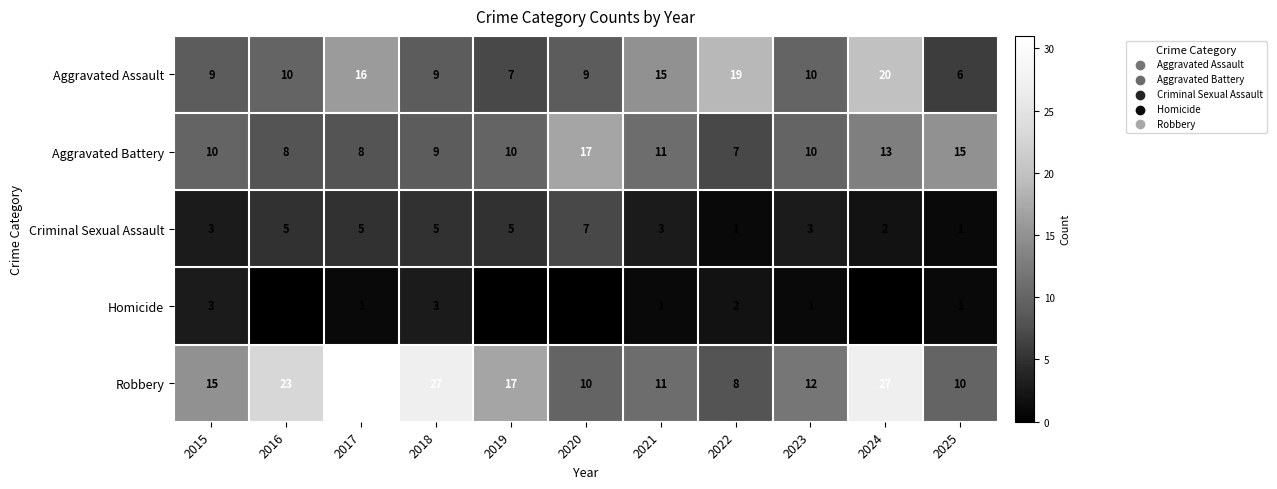

What is the spread (max minus min) of values at 2017?

30